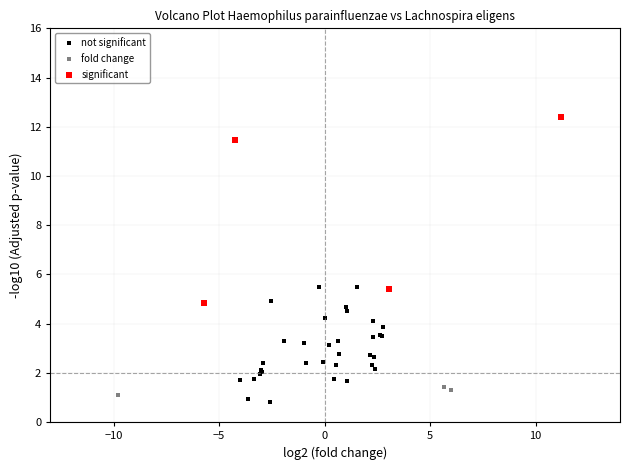

Which series contains the highest Y value?

significant